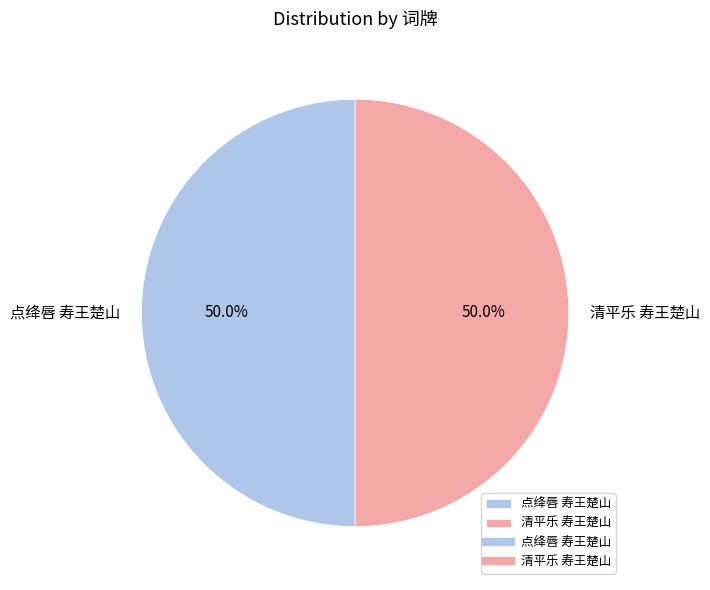

To the nearest percent, what is the combined percentage of 清平乐 寿王楚山 and 点绛唇 寿王楚山?

100%